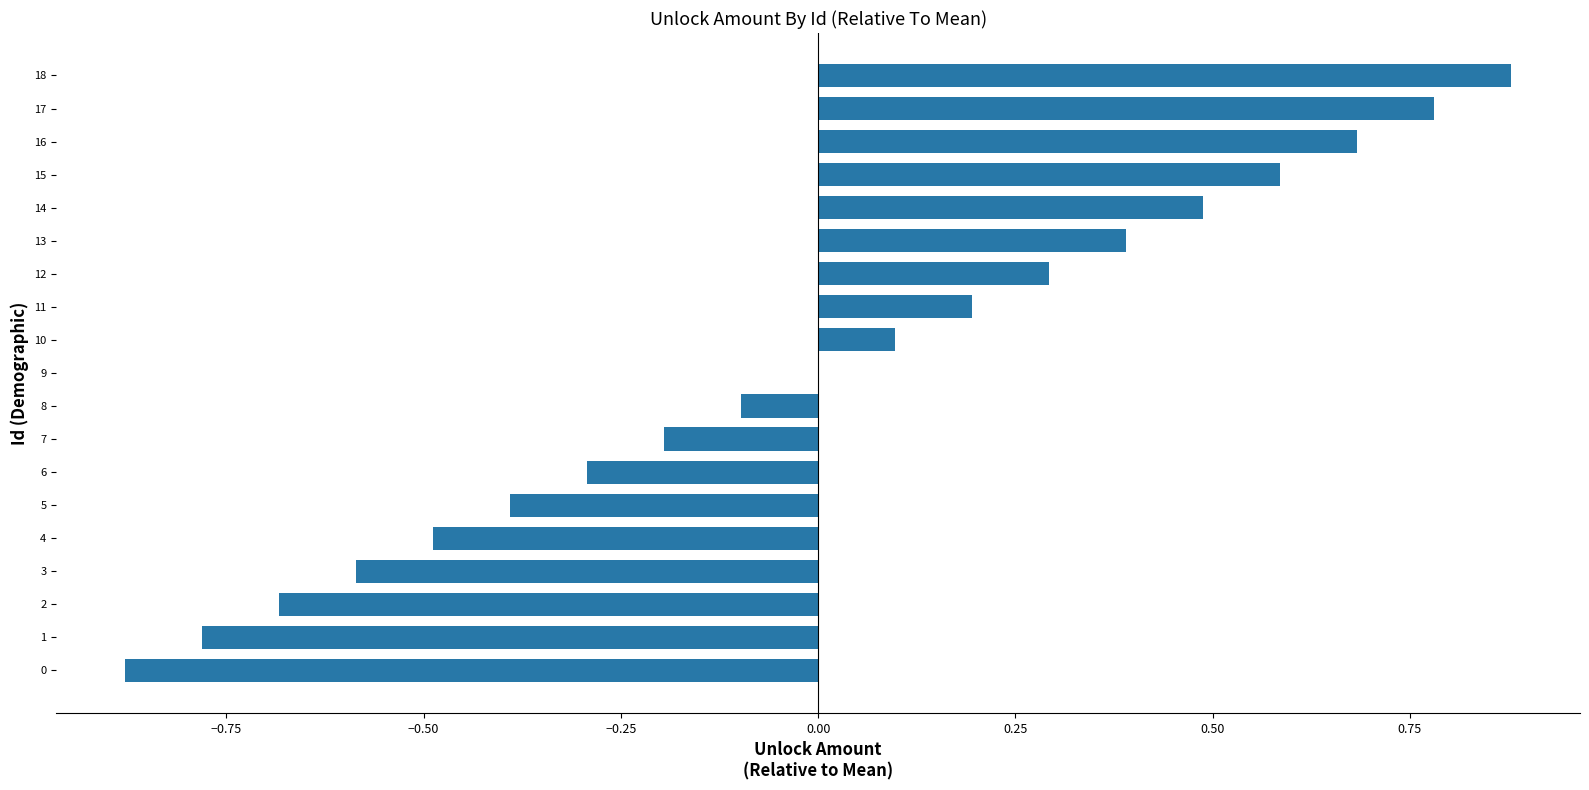

Which label corresponds to the largest value in the chart?

18